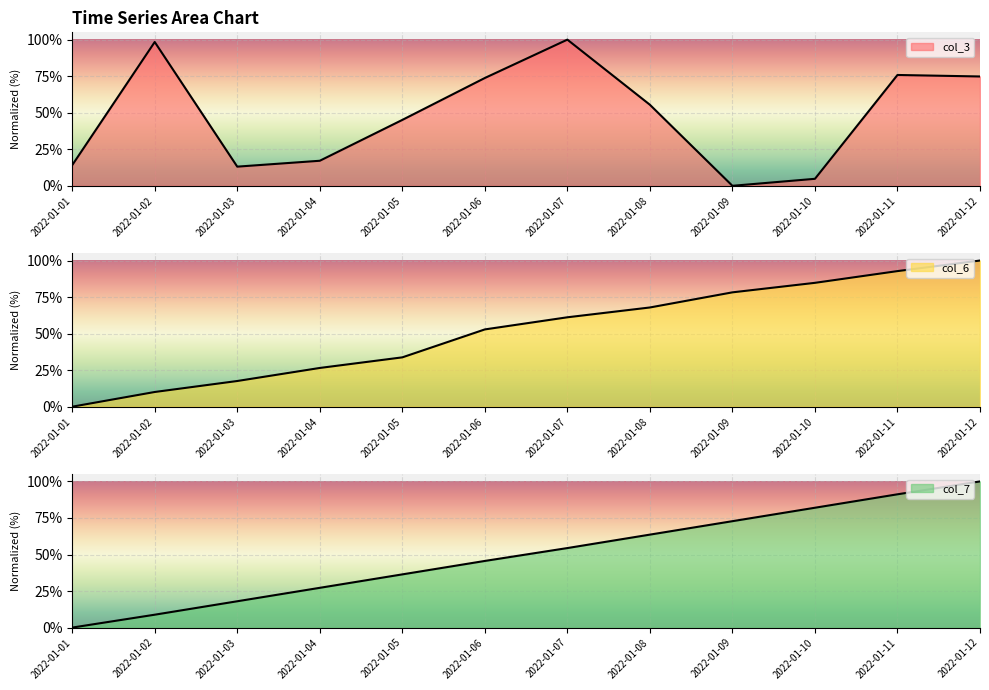

What are all the series names shown in the legend?

col_3, col_6, col_7